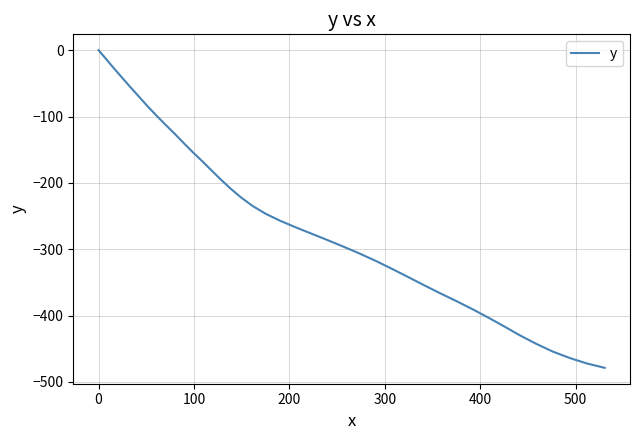

What is the difference between the maximum and minimum values?

478.7